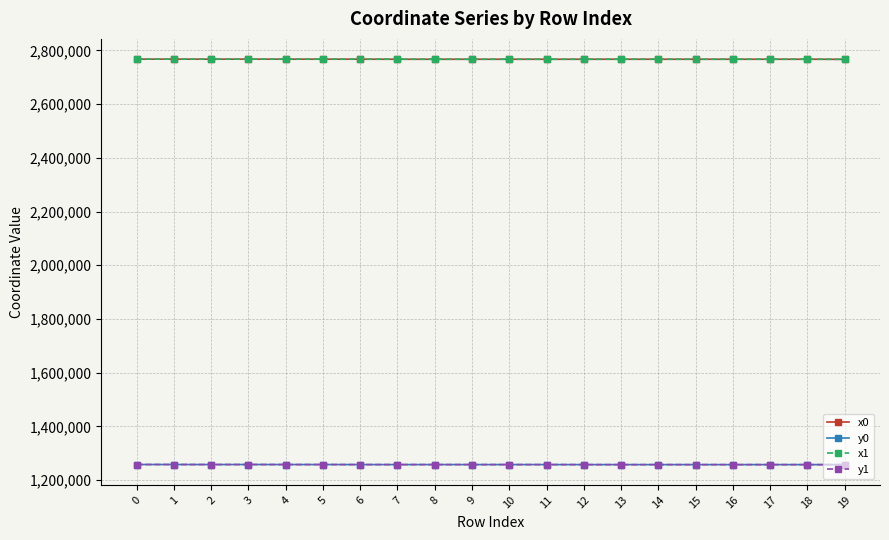

What is the difference between the maximum and minimum values in the x1 series?

584.6